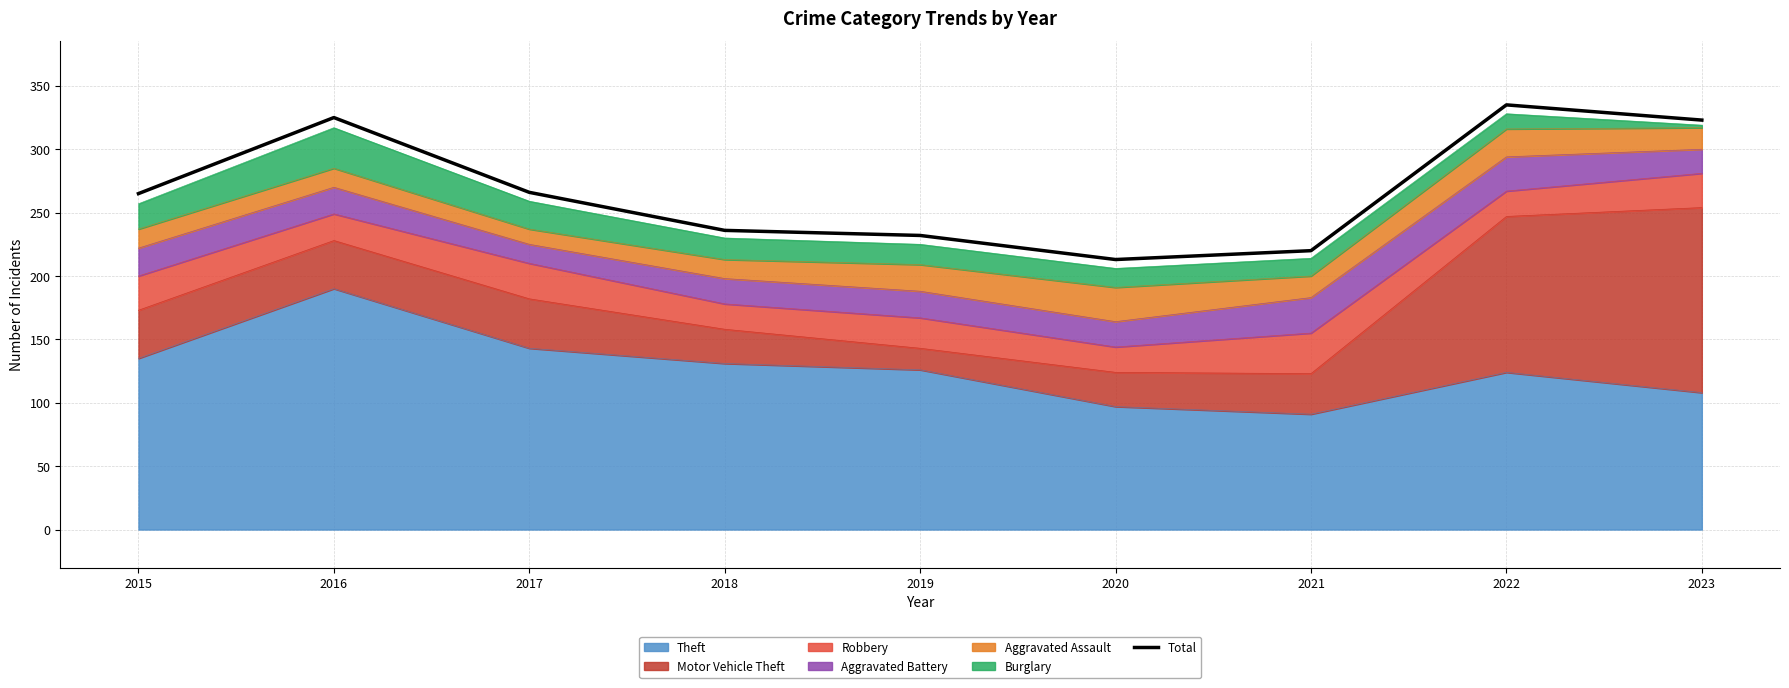

What is the average value?

268